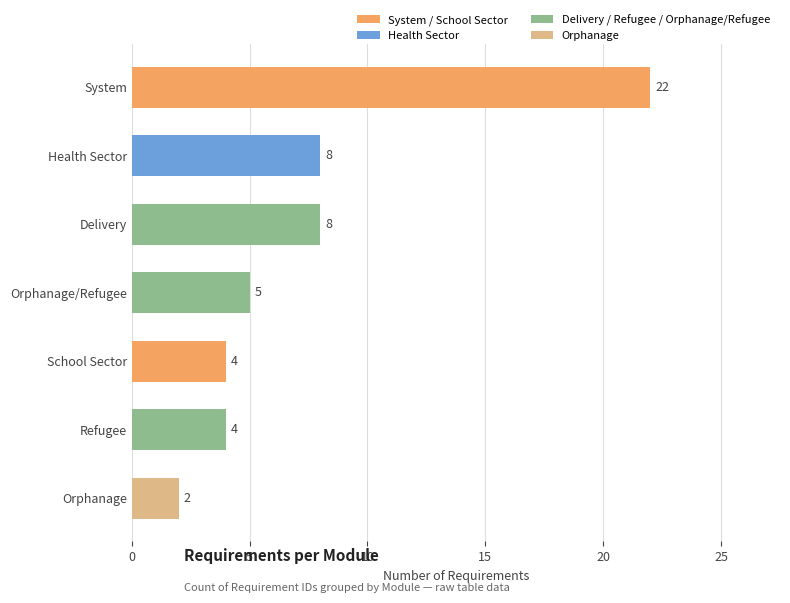

Reading top to bottom, list all the values displayed in this chart.

22	8	8	5	4	4	2